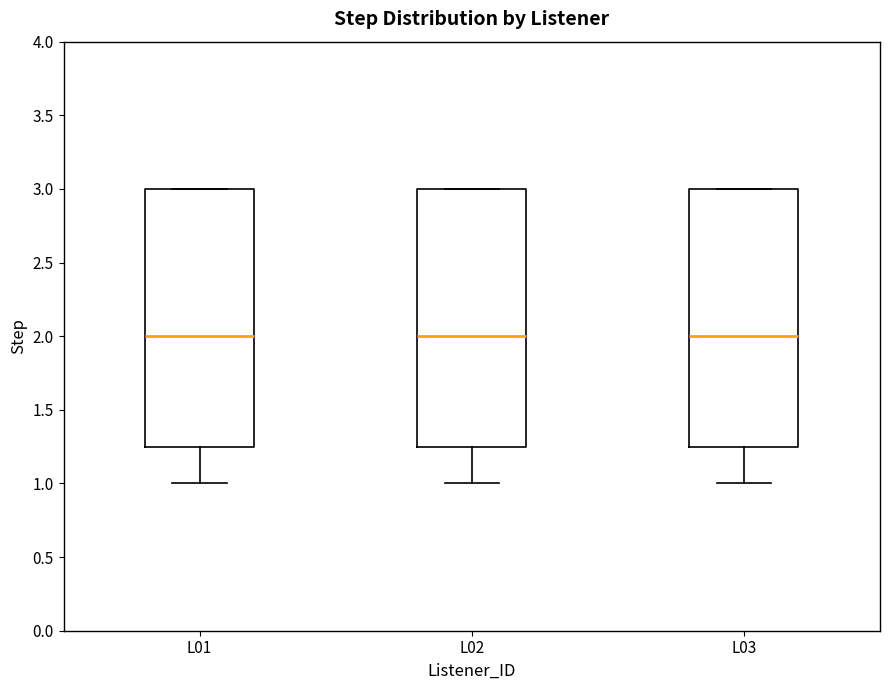

Where is the lower edge of the box for L01 on the y-axis? The values are not printed on the chart, so give them approximately, as read against the axis.

1.25